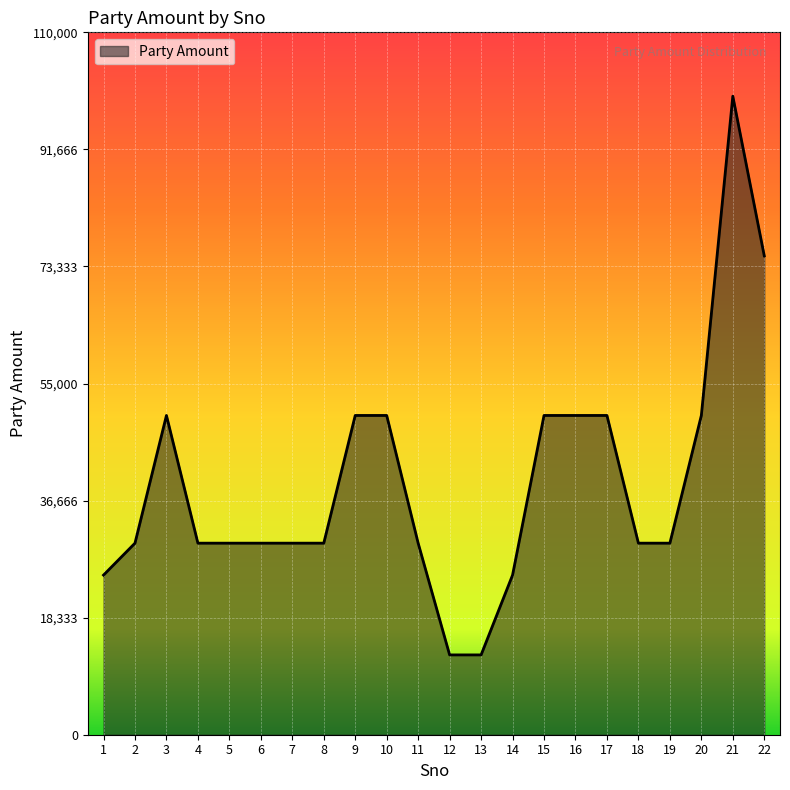

Between 7 and 20, which is larger?

20